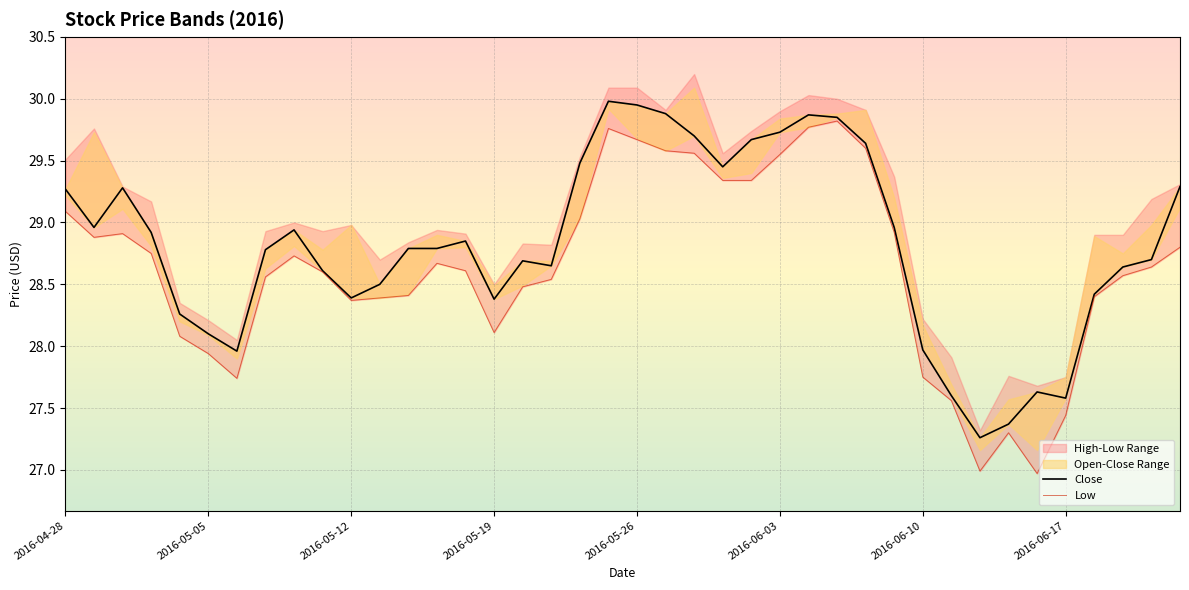

What is the approximate value of Close at 16?

28.7